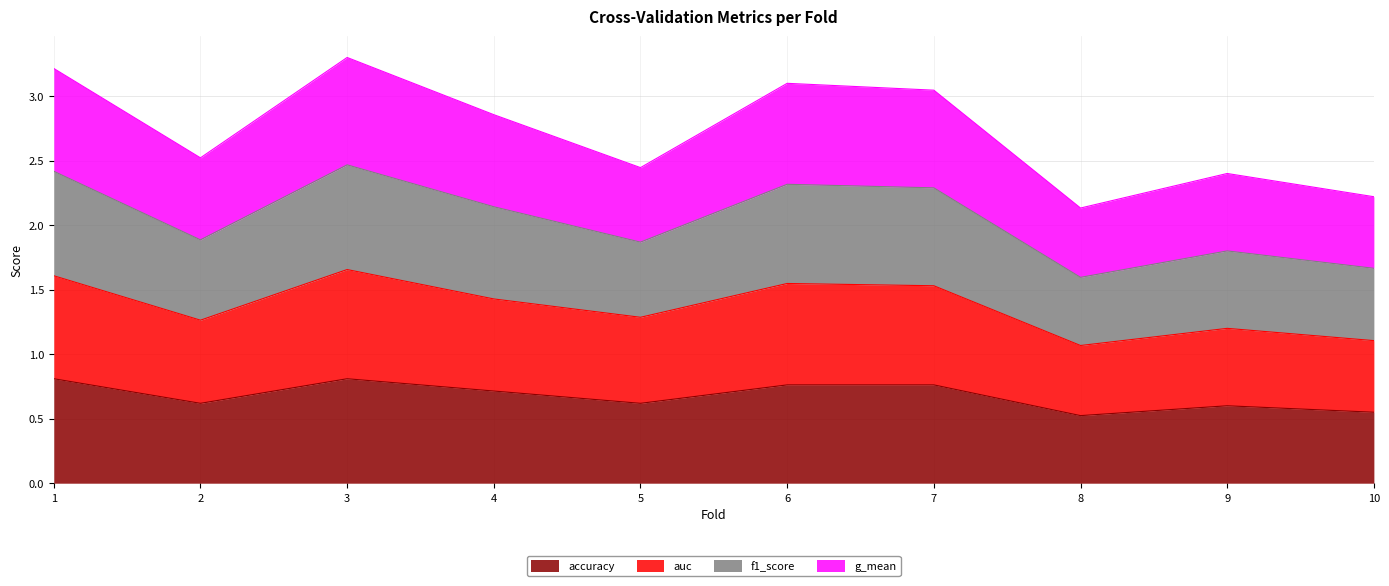

The value of accuracy at 6 is 1.3. True or false?

False